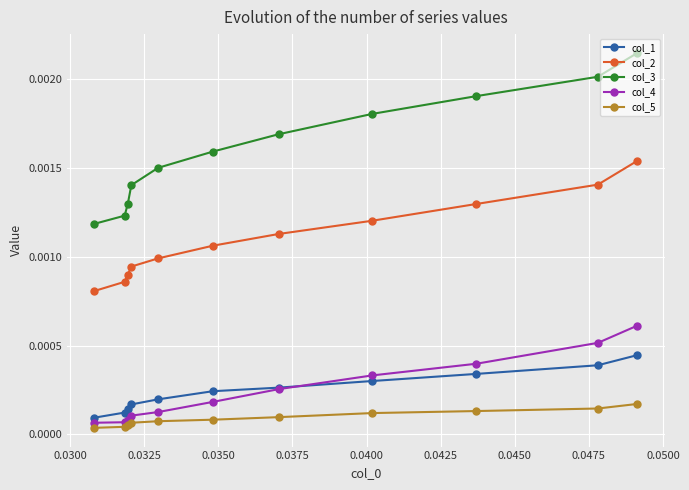

How many col_4 values are between 0 and 1?

11